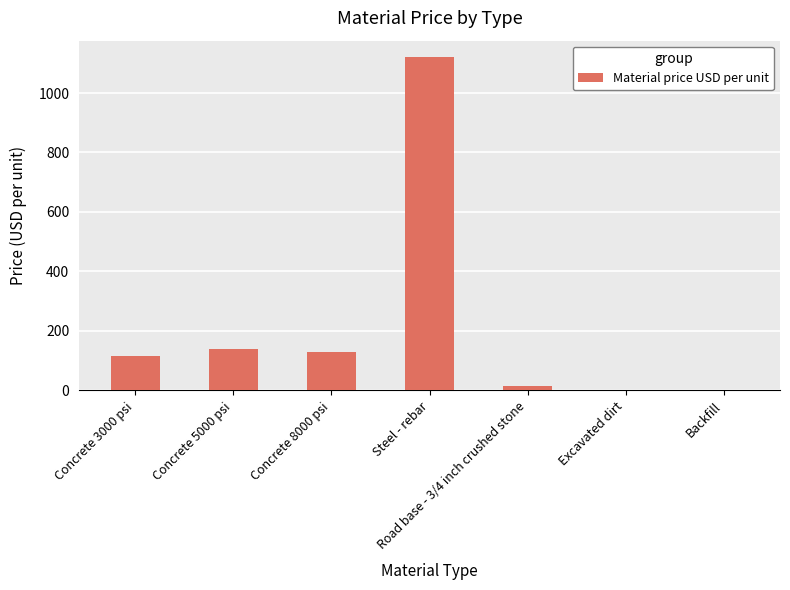

What is the sum of the values at Concrete 5000 psi and Steel - rebar?

1260